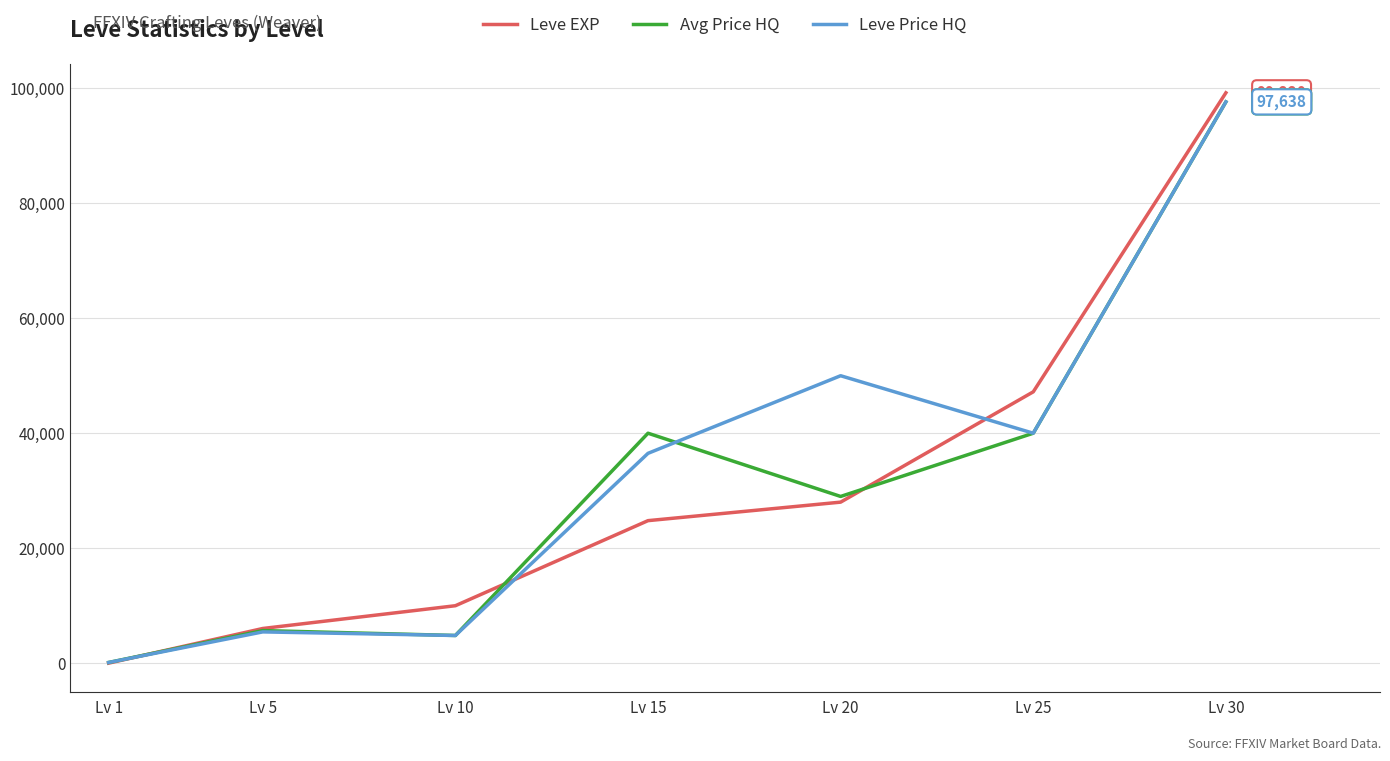

What is the average value of the Leve Price HQ series?

33500.7